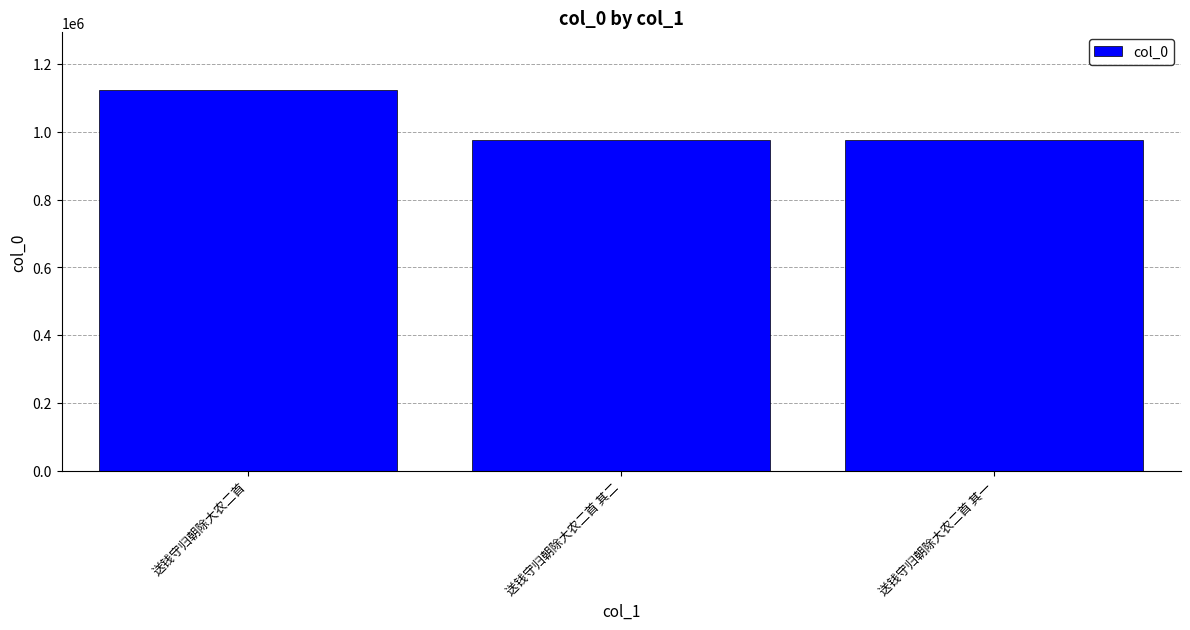

Does the chart contain any negative values?

No